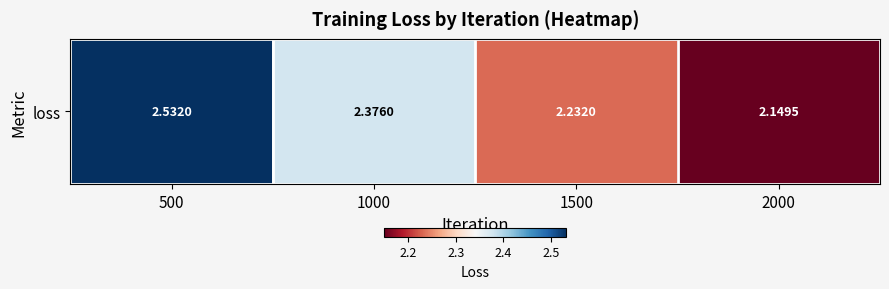

What is the difference between the second highest and second lowest values?

0.1